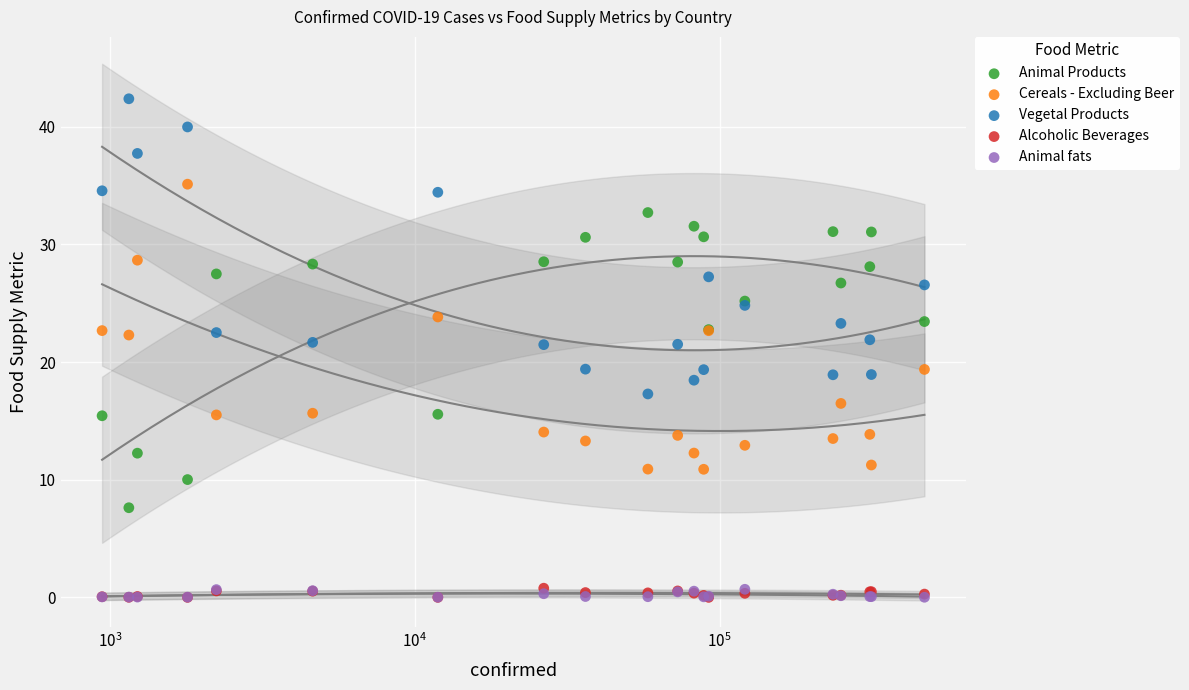

Which series contains the lowest Y value?

Alcoholic Beverages